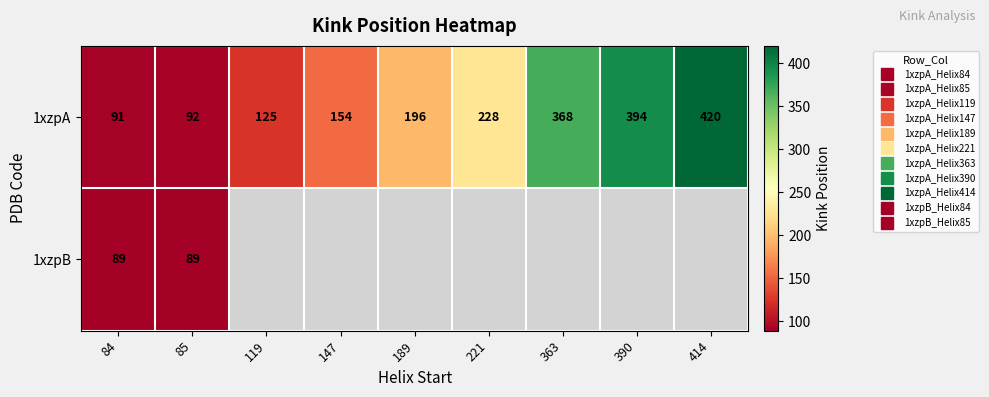

Which series changed the most between 119 and 363?

1xzpA